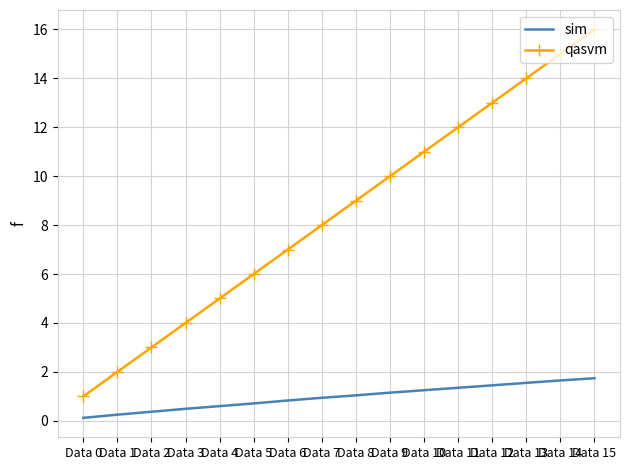

What is the spread (max minus min) of values at Data 6?

6.2